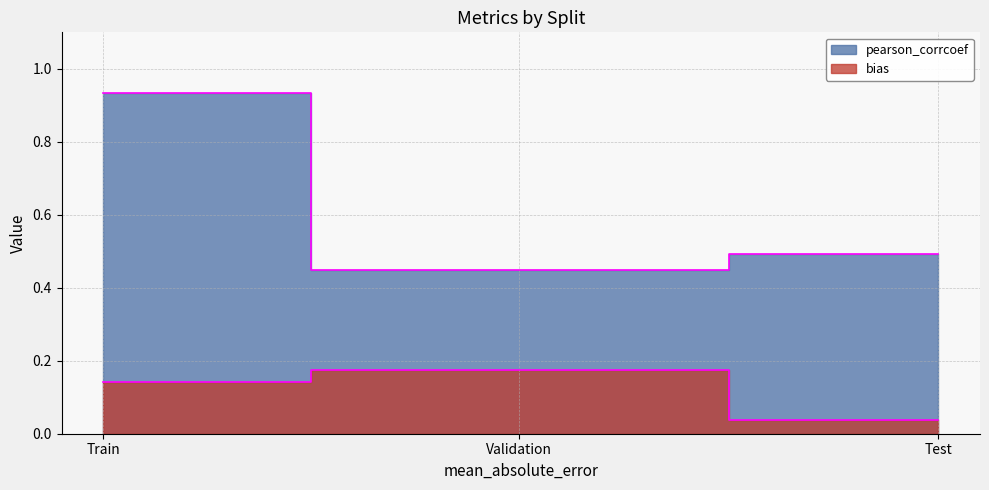

What is the label of the 2nd point from the right?

Validation